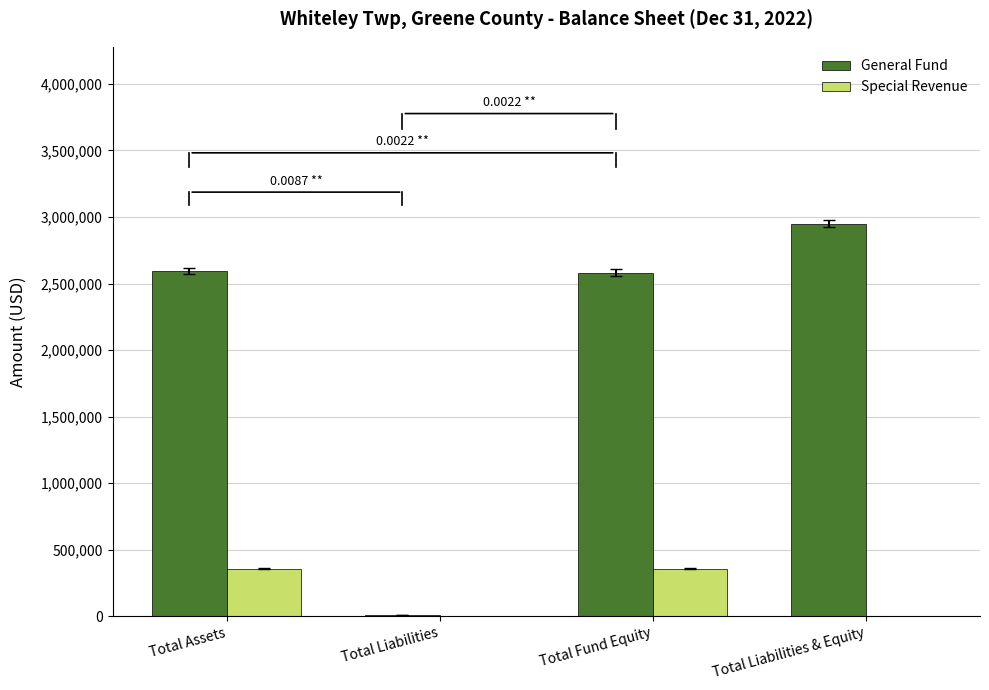

What is the total value across all series at Total Fund Equity?

2938284